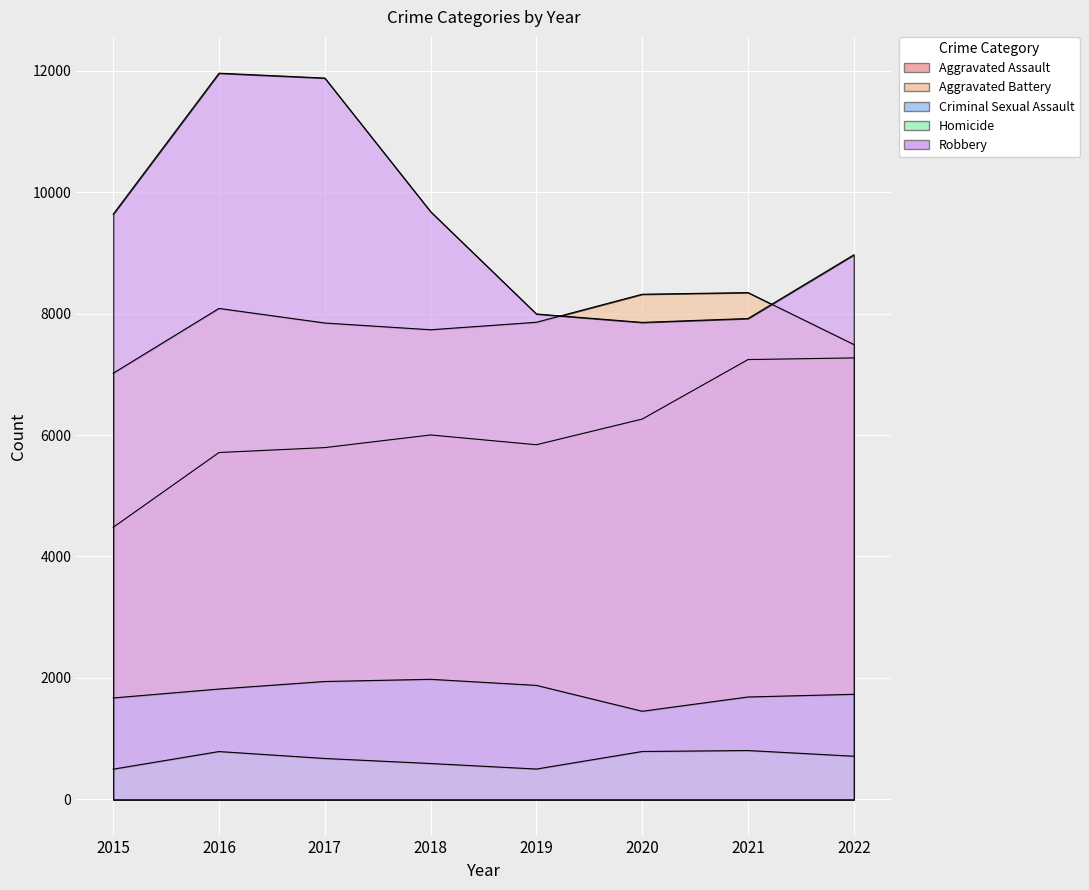

What are all the series names shown in the legend?

Aggravated Assault, Aggravated Battery, Criminal Sexual Assault, Homicide, Robbery